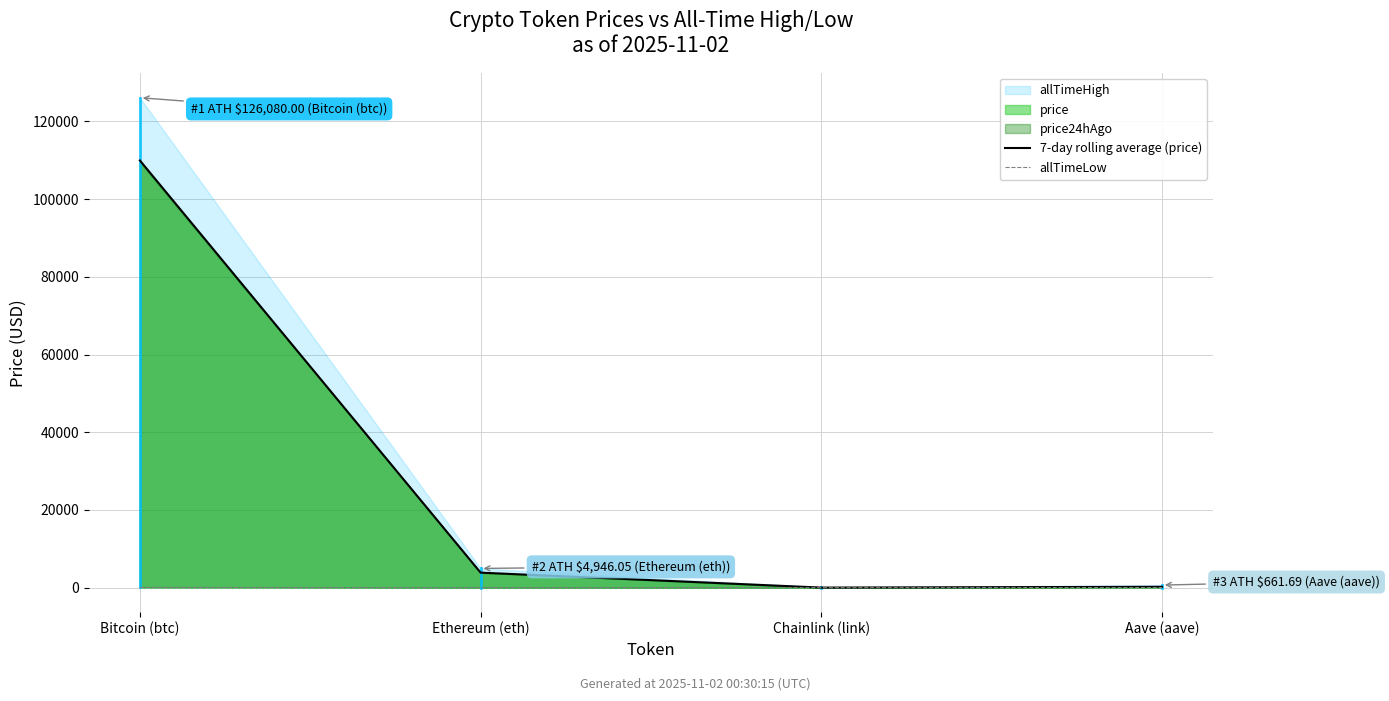

The value of allTimeLow at Ethereum (eth) is 0.6. True or false?

False